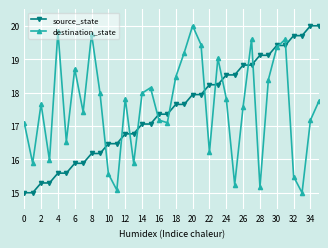

True or false: destination_state has more than 2 points higher than both neighbors.

True